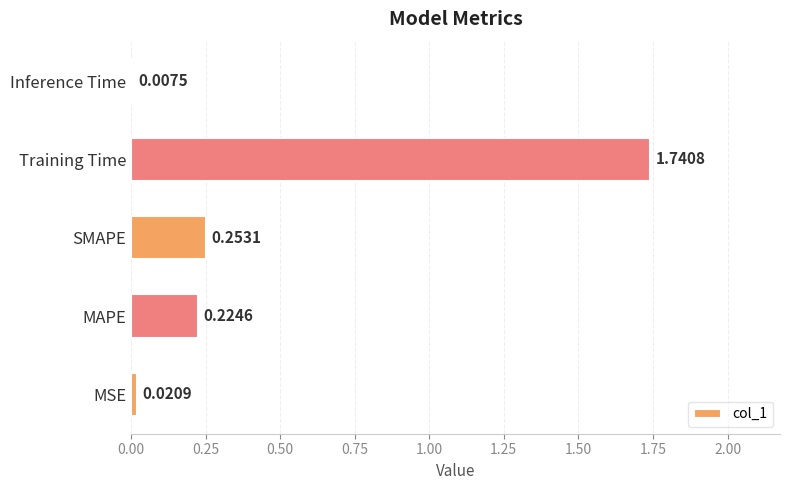

Rank the categories by value from lowest to highest.

Inference Time, MSE, MAPE, SMAPE, Training Time